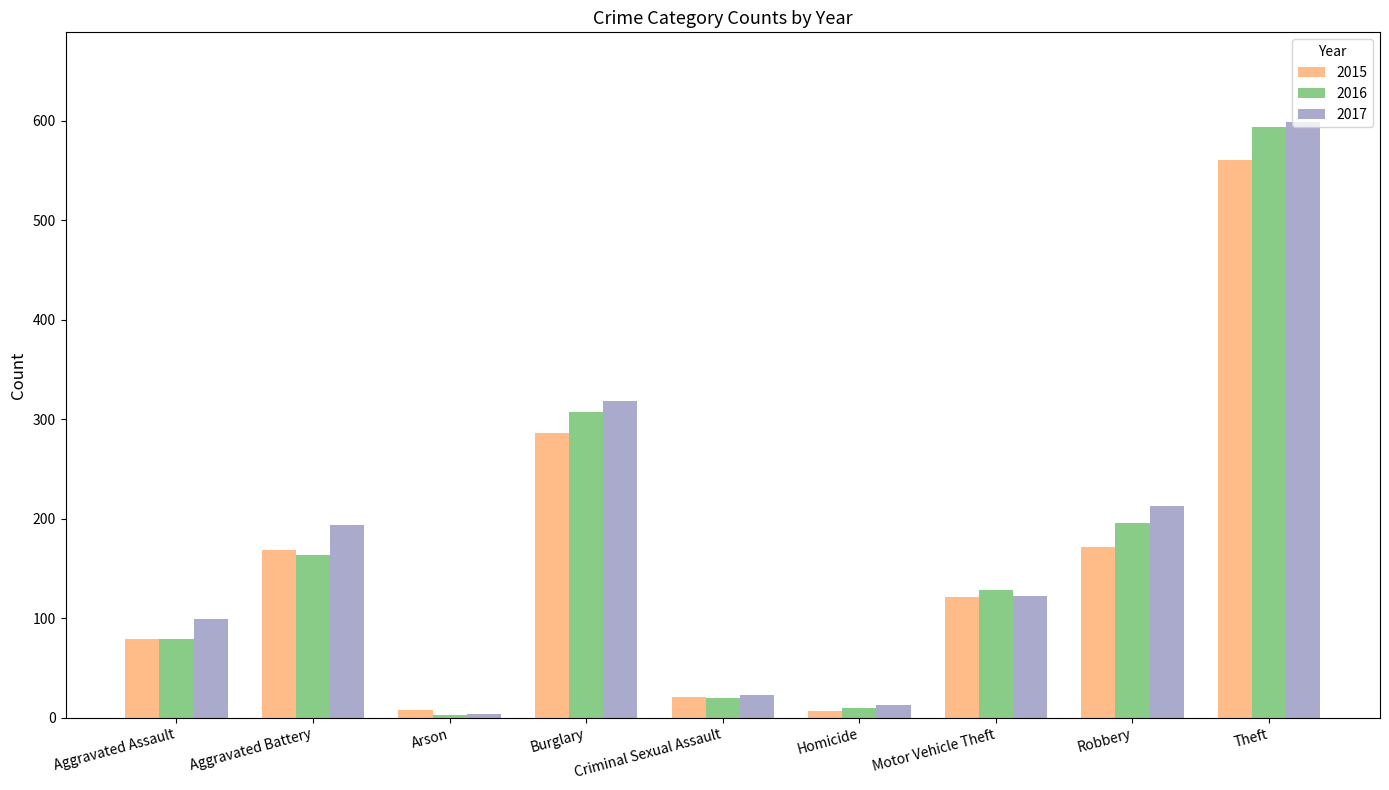

Between Aggravated Battery and Homicide, which series saw the biggest shift?

2017